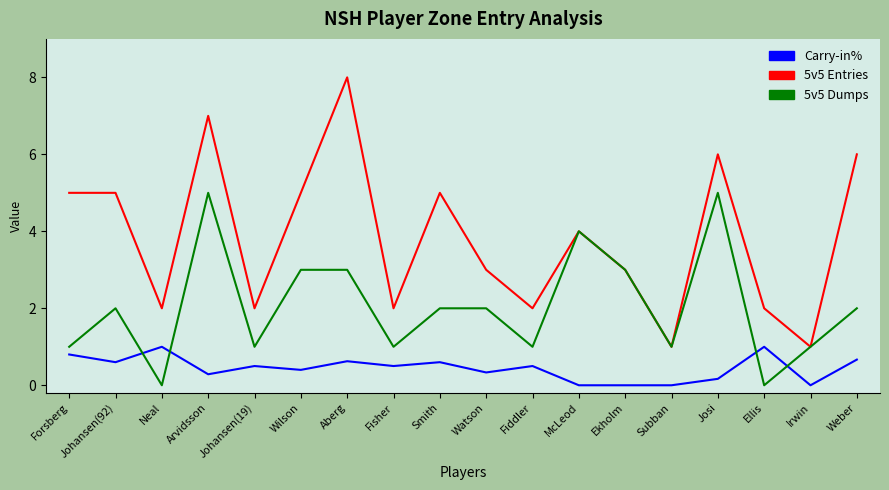

Does the chart have visible grid lines?

No